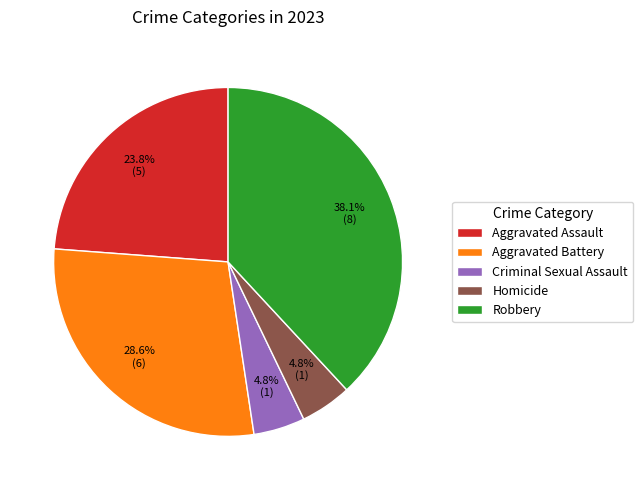

What is the ratio of the value at Aggravated Battery to the value at Aggravated Assault?

1.2